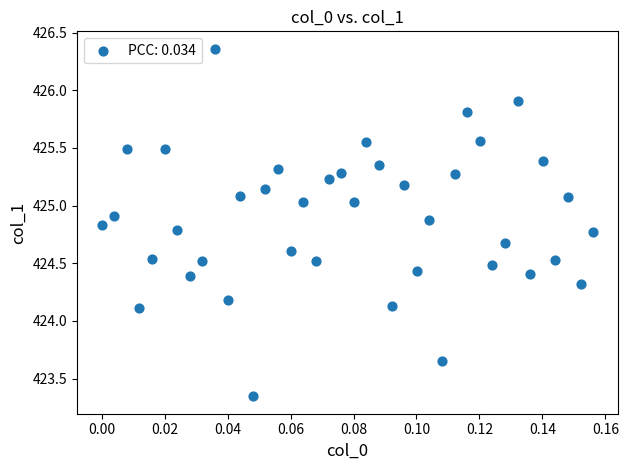

What is the range of Y values (max minus min)?

3.0